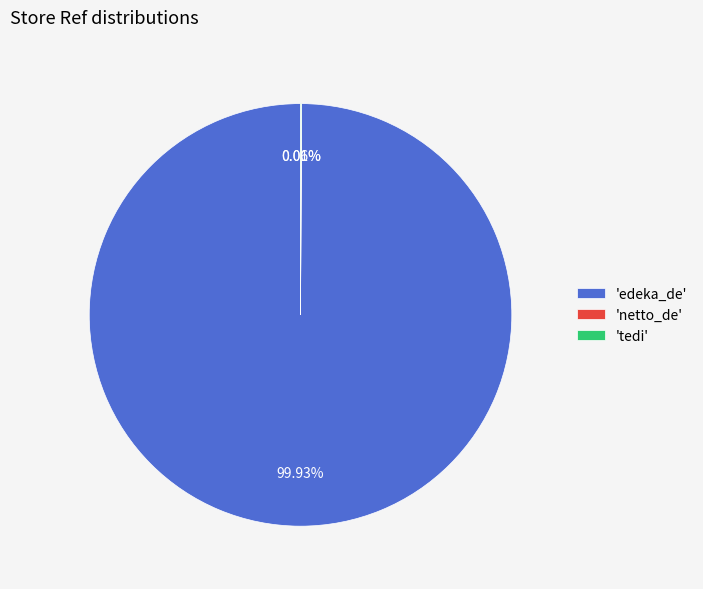

Which slice represents more than half of the pie?

'edeka_de'